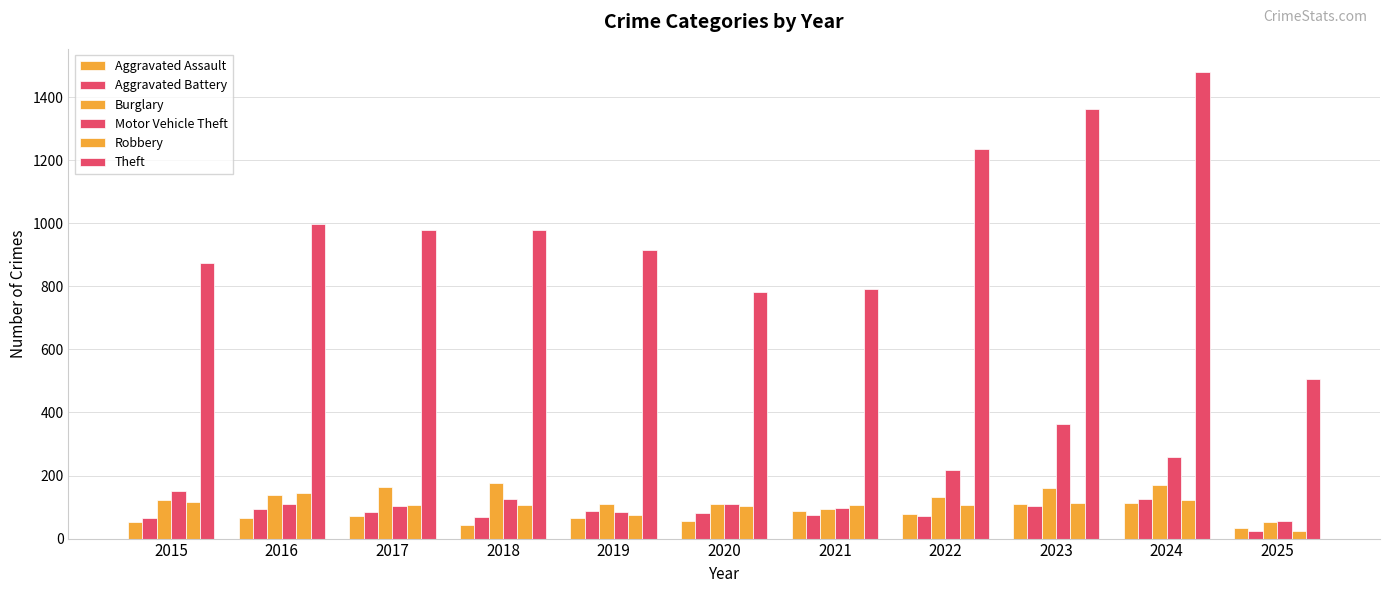

Count the number of data series in this chart.

6